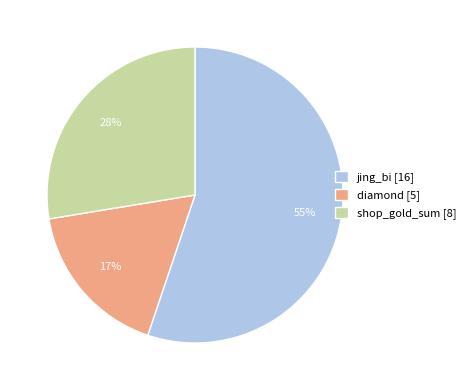

What percentage is the shop_gold_sum slice, to the nearest percent?

28%